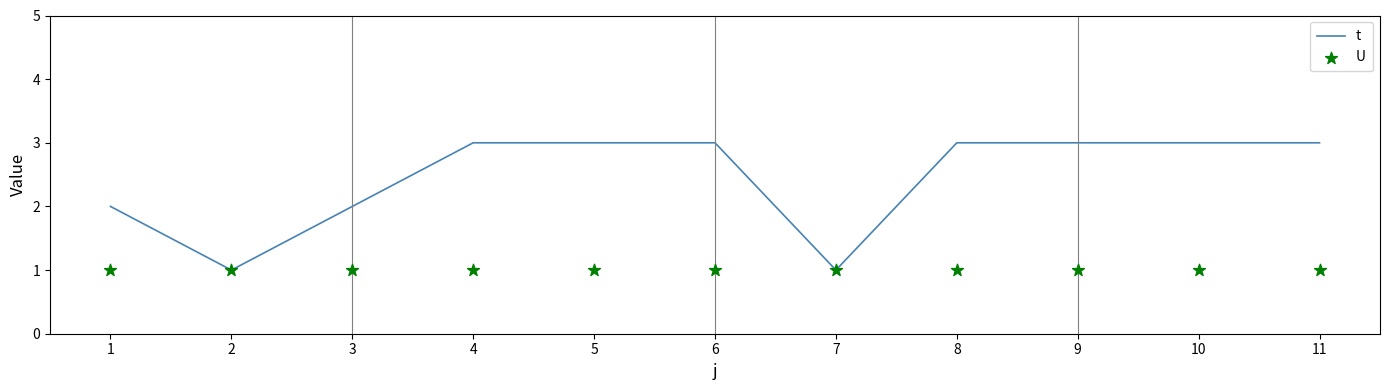

Which series contains the highest Y value?

t